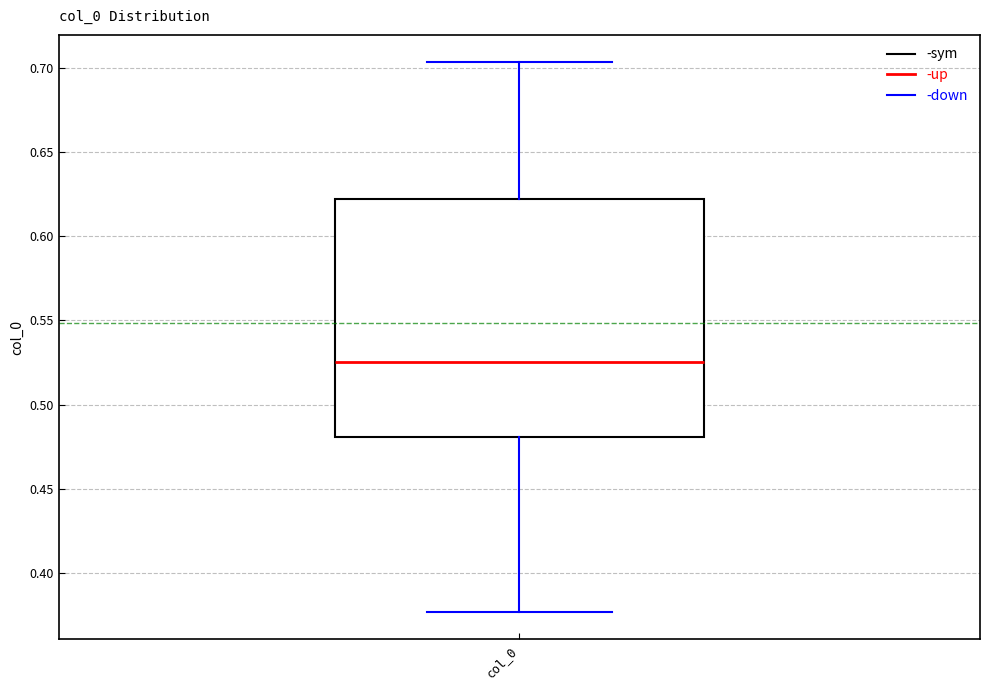

Where does the median line of the box for col_0 sit on the y-axis? The values are not printed on the chart, so give them approximately, as read against the axis.

0.525